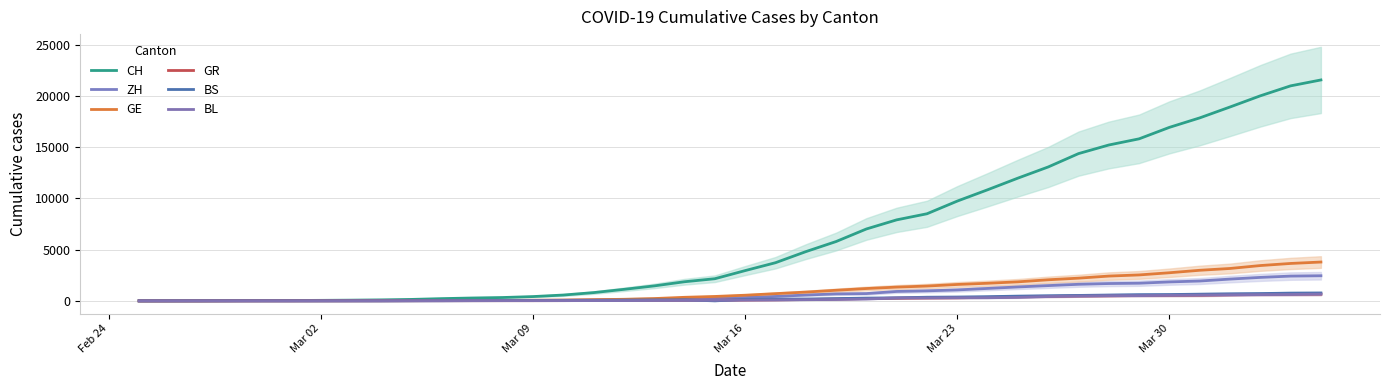

True or false: BS and ZH cross at least once.

False